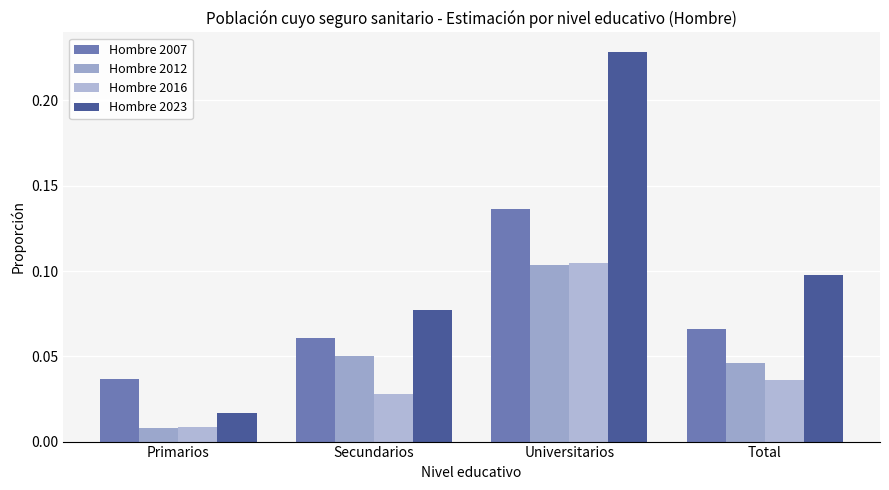

What is the label of the 4th bar from the left?

Total